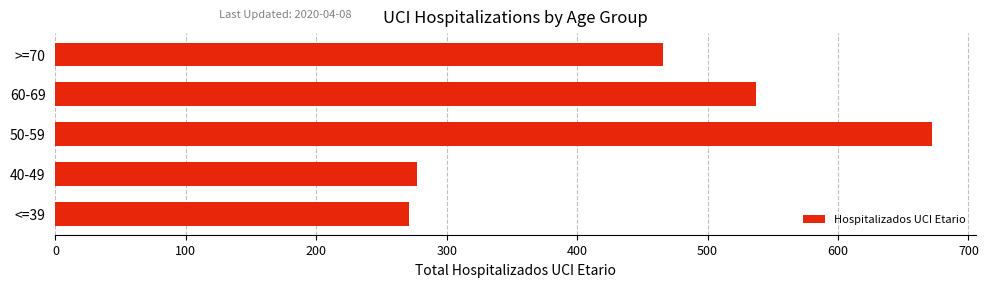

Rank the categories by value from lowest to highest.

<=39, 40-49, >=70, 60-69, 50-59